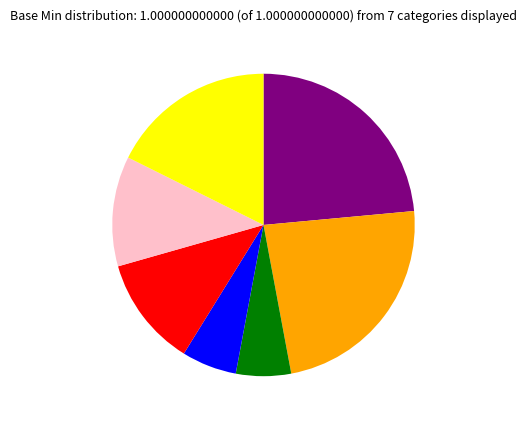

Does any single category account for the majority?

No